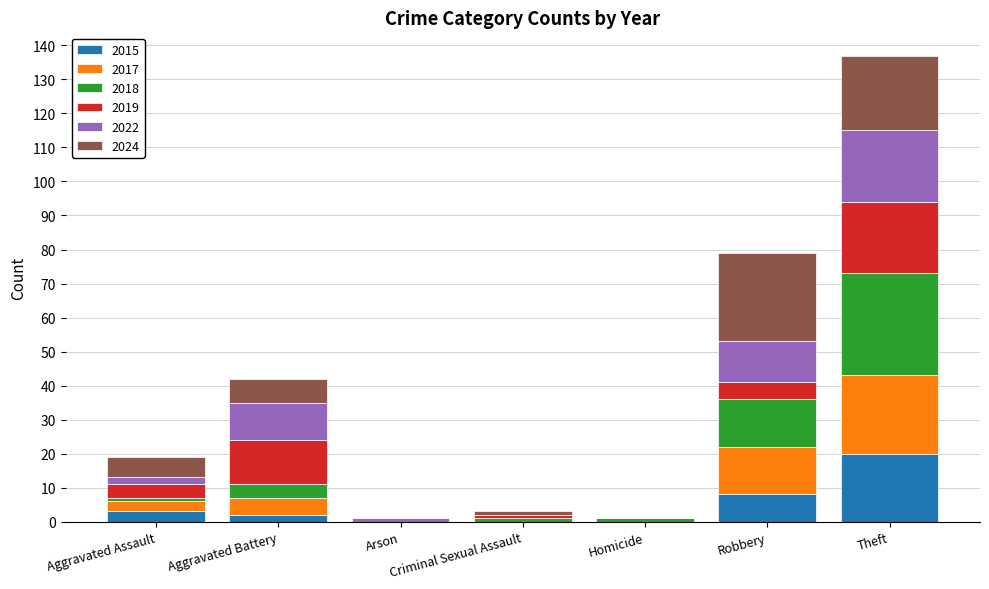

How many series are shown in this chart?

6